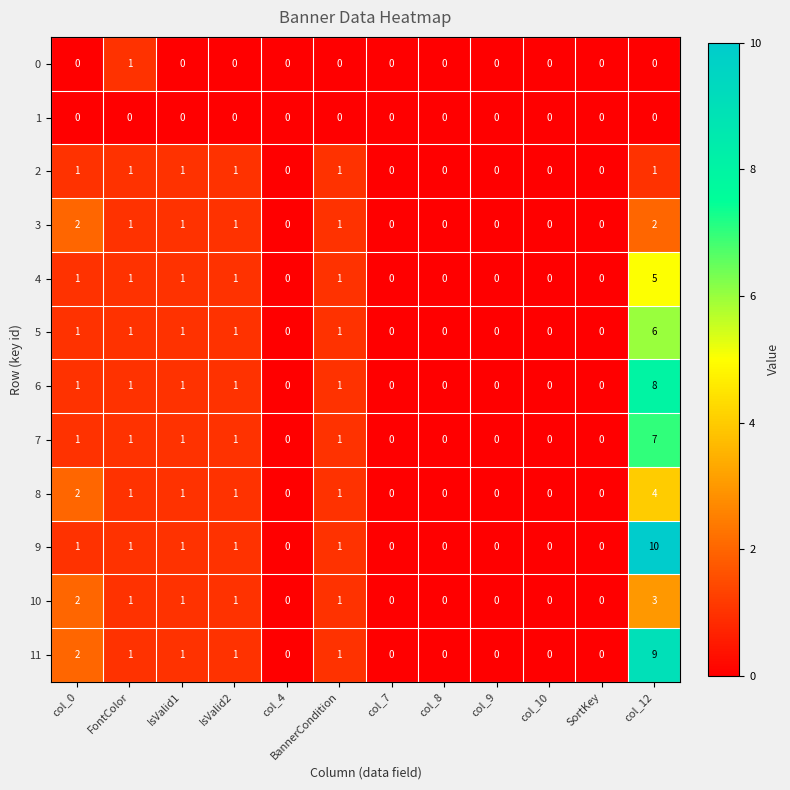

What value does the 11 series have at col_12?

9